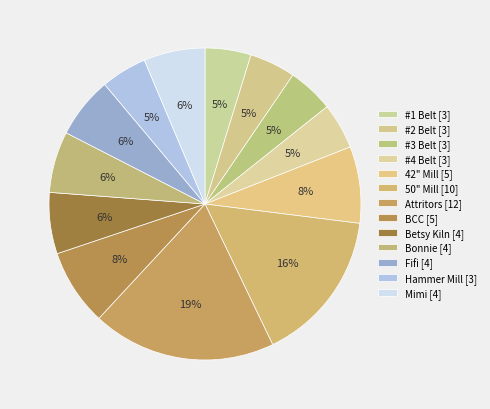

To the nearest percent, what percentage of the pie is Betsy Kiln?

6%